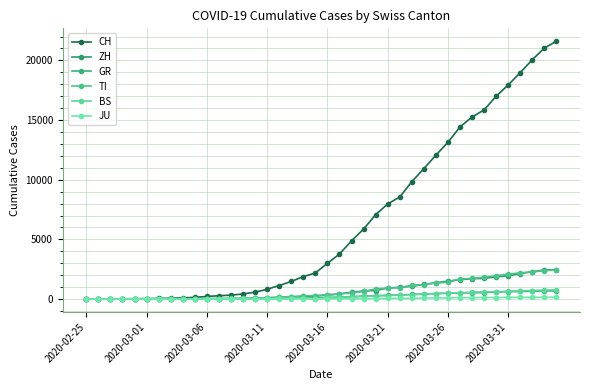

Which category has the lowest value across all series?

2020-02-25